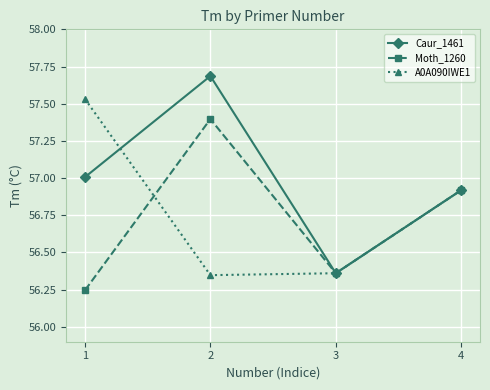

The value of Moth_1260 at 4 is 78.8. True or false?

False